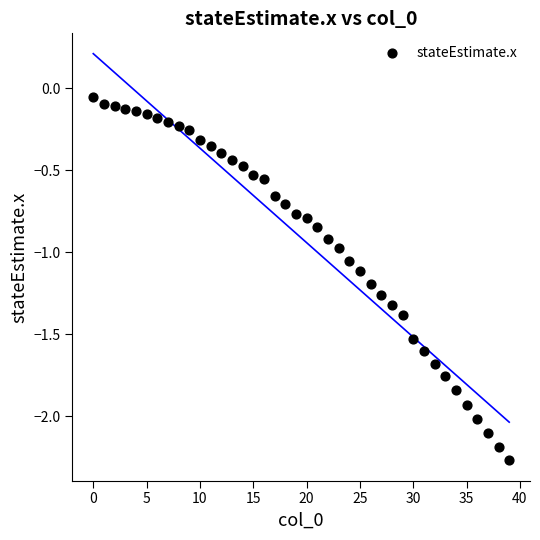

What is the range of Y values (max minus min)?

2.2